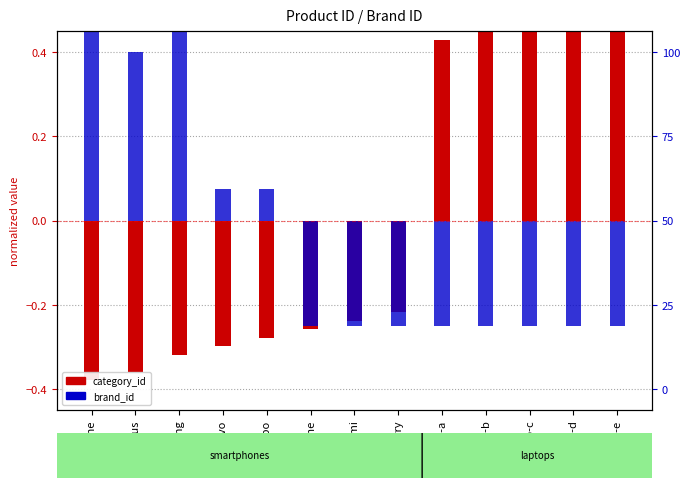

The category_id series shows 0.5 at laptop-e. True or false?

True